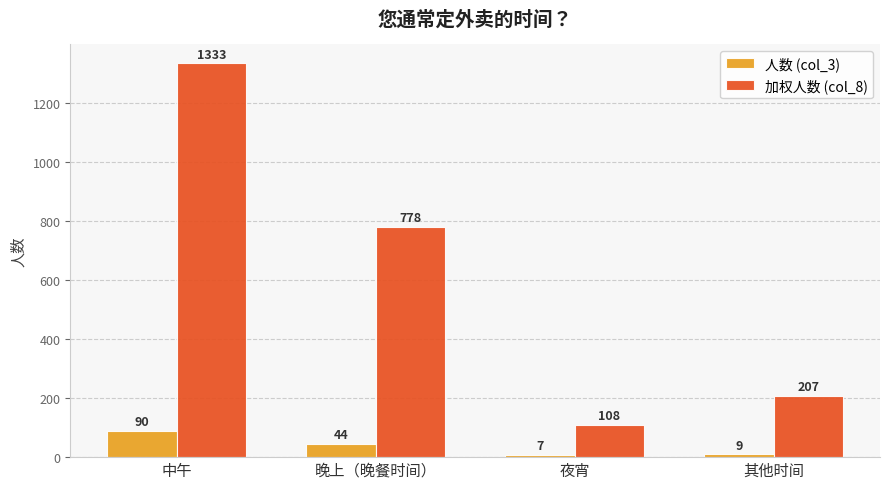

Rank the series by their average value, from highest to lowest.

加权人数 (col_8), 人数 (col_3)